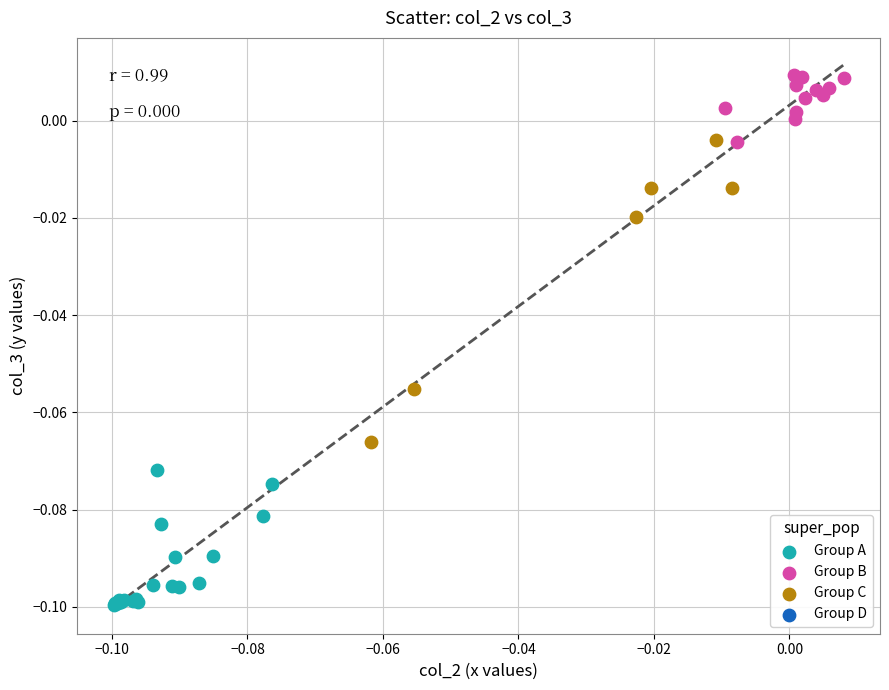

Which series reaches the maximum Y coordinate?

Group B